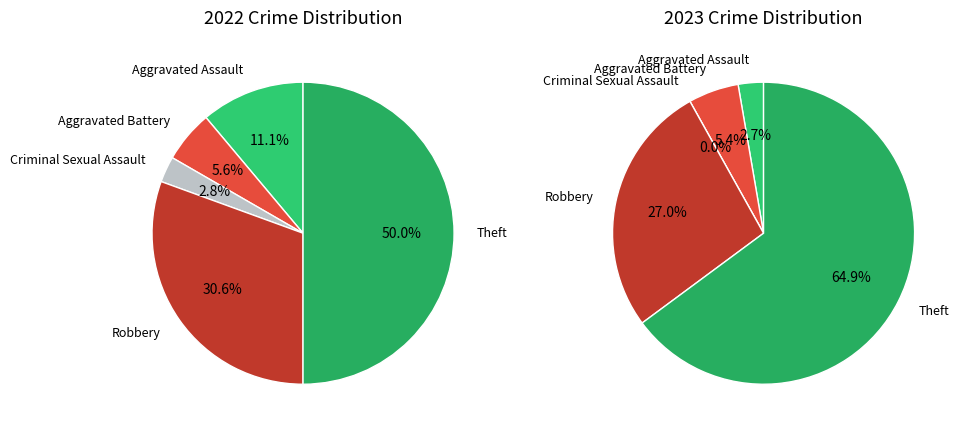

Is it true that values_2023 is 15% of the pie?

False